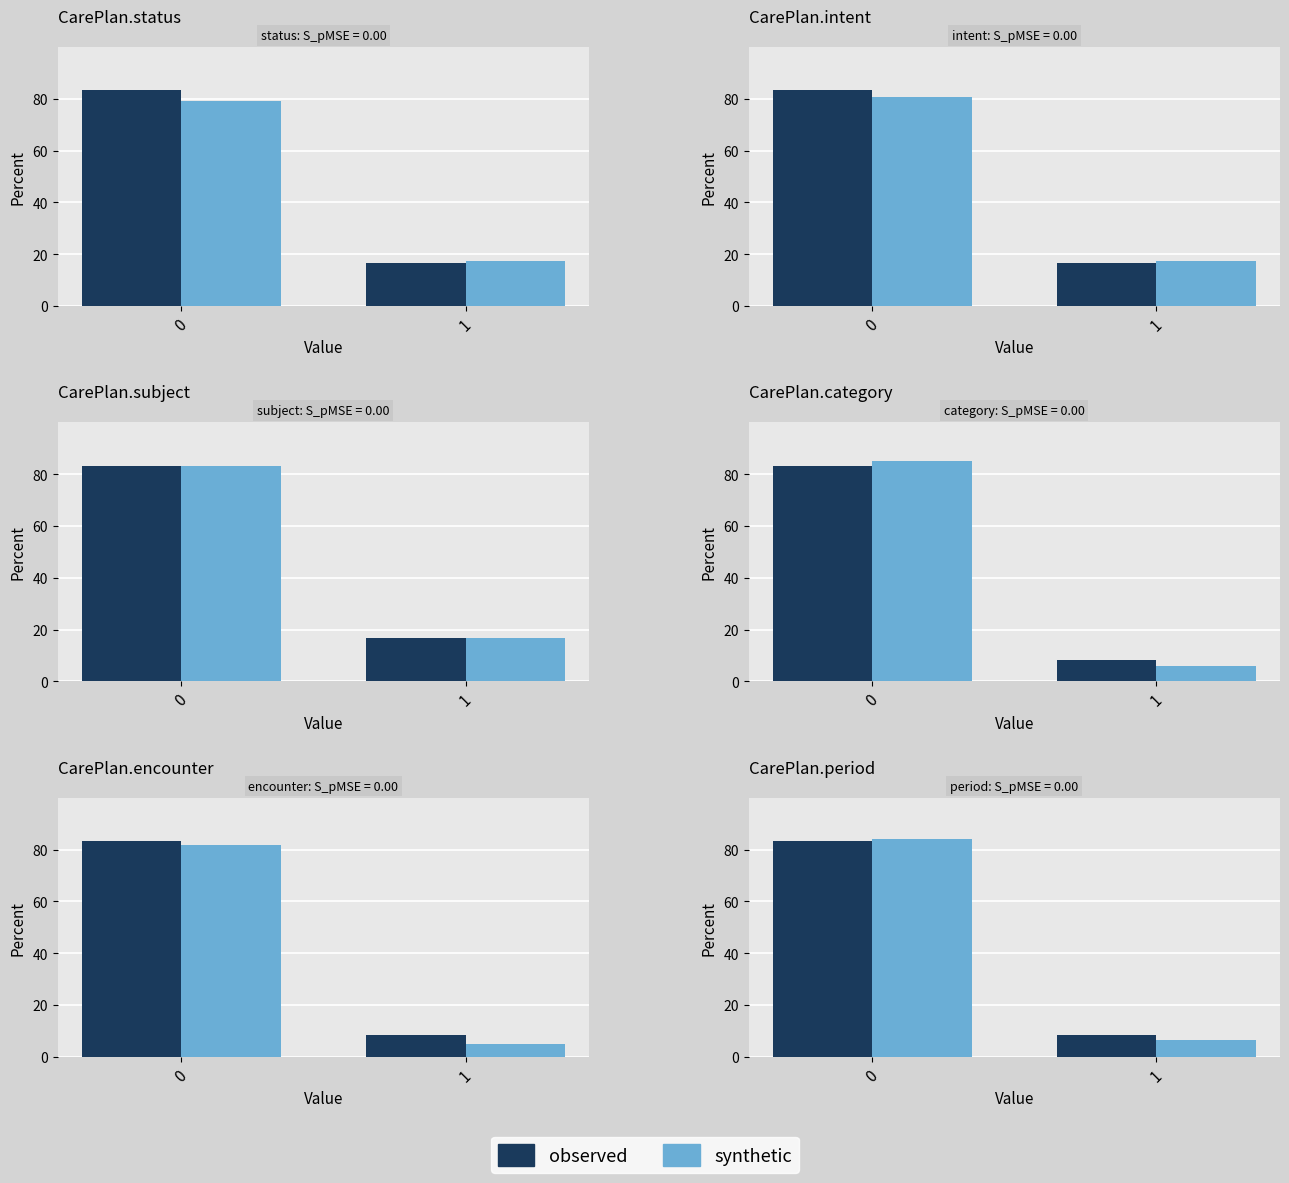

What is the difference between the maximum and minimum values in the synthetic series?

77.7